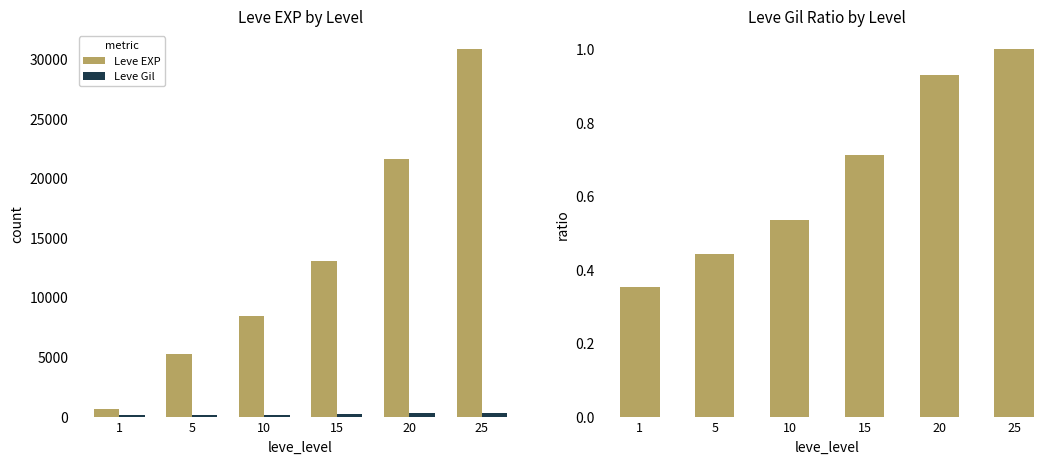

Reading left to right, transcribe all the data shown in this chart.

Leve EXP: 1=630.0	5=5220.0	10=8430.0	15=13040.0	20=21600.0	25=30820.0
Leve Gil: 1=112.0	5=140.0	10=170.0	15=226.0	20=295.0	25=317.0
Leve Gil Ratio: 1=0.4	5=0.4	10=0.5	15=0.7	20=0.9	25=1.0